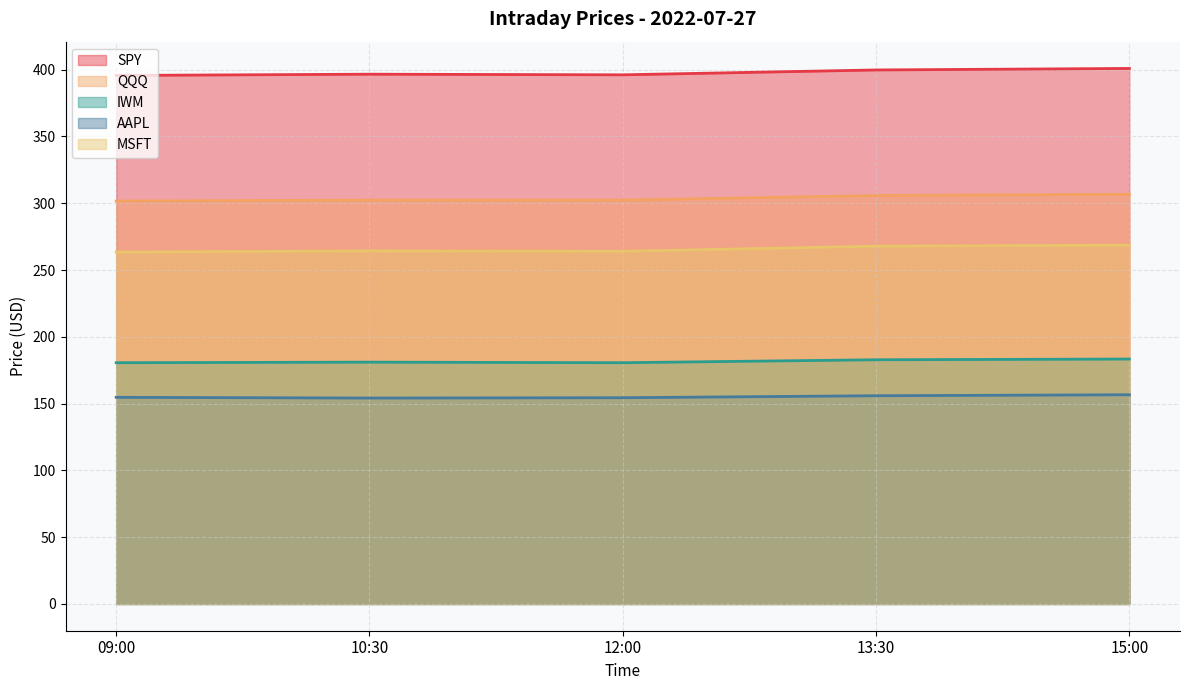

Is the value of IWM at 10:30 greater than the value of AAPL at 10:30?

Yes